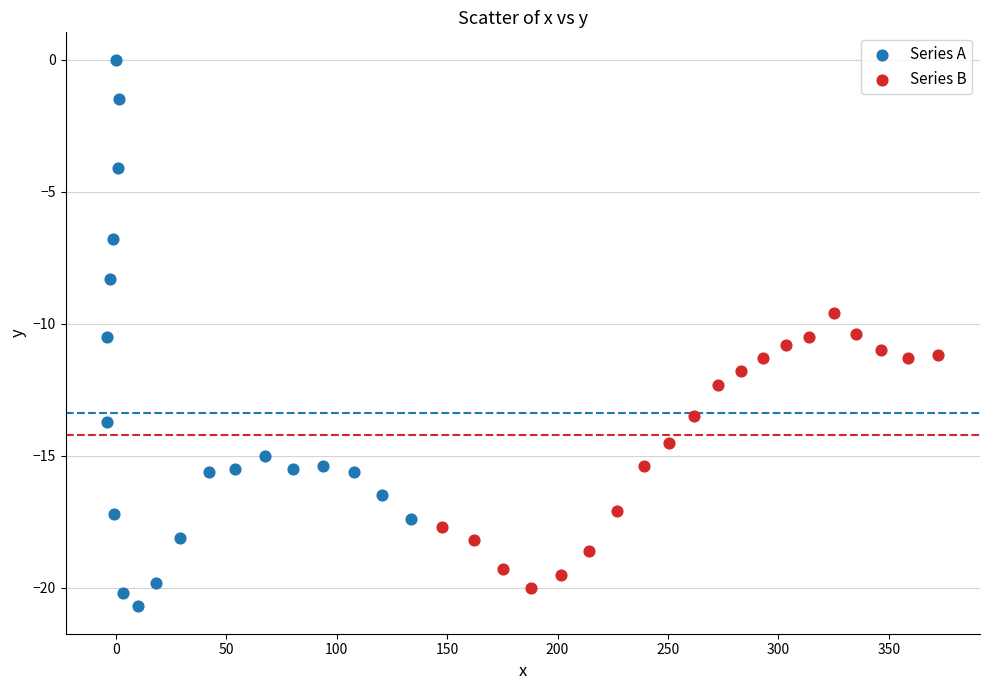

Which series has the widest spread of Y values?

Series A